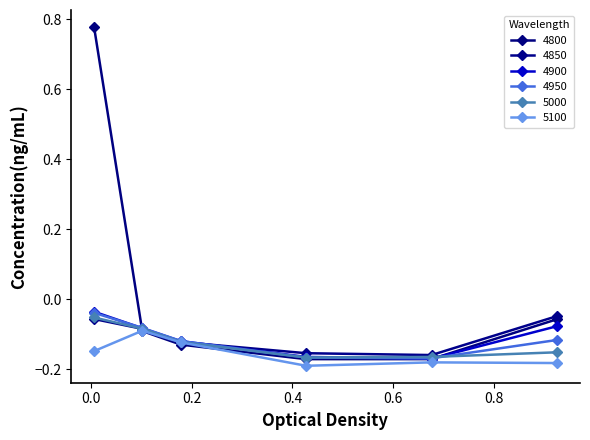

How many series are shown in this chart?

6